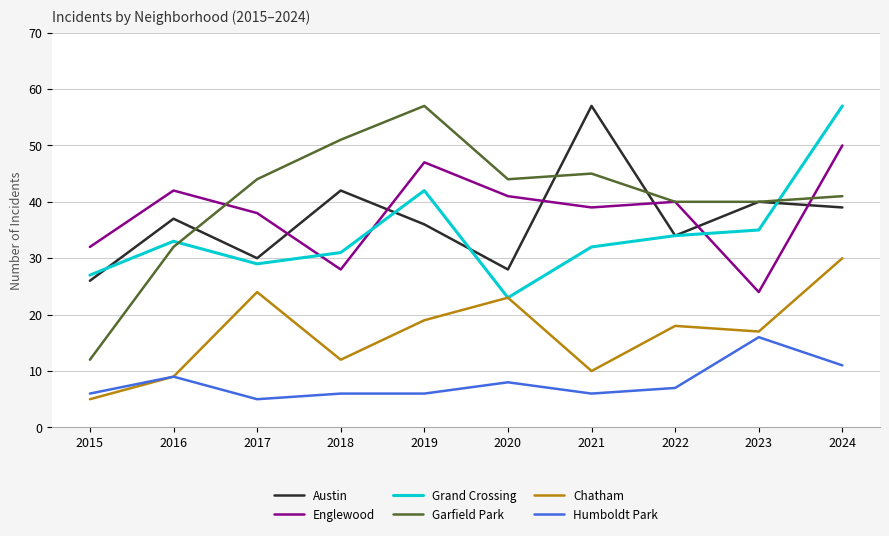

Where do Austin and Grand Crossing first cross each other?

2015 and 2016